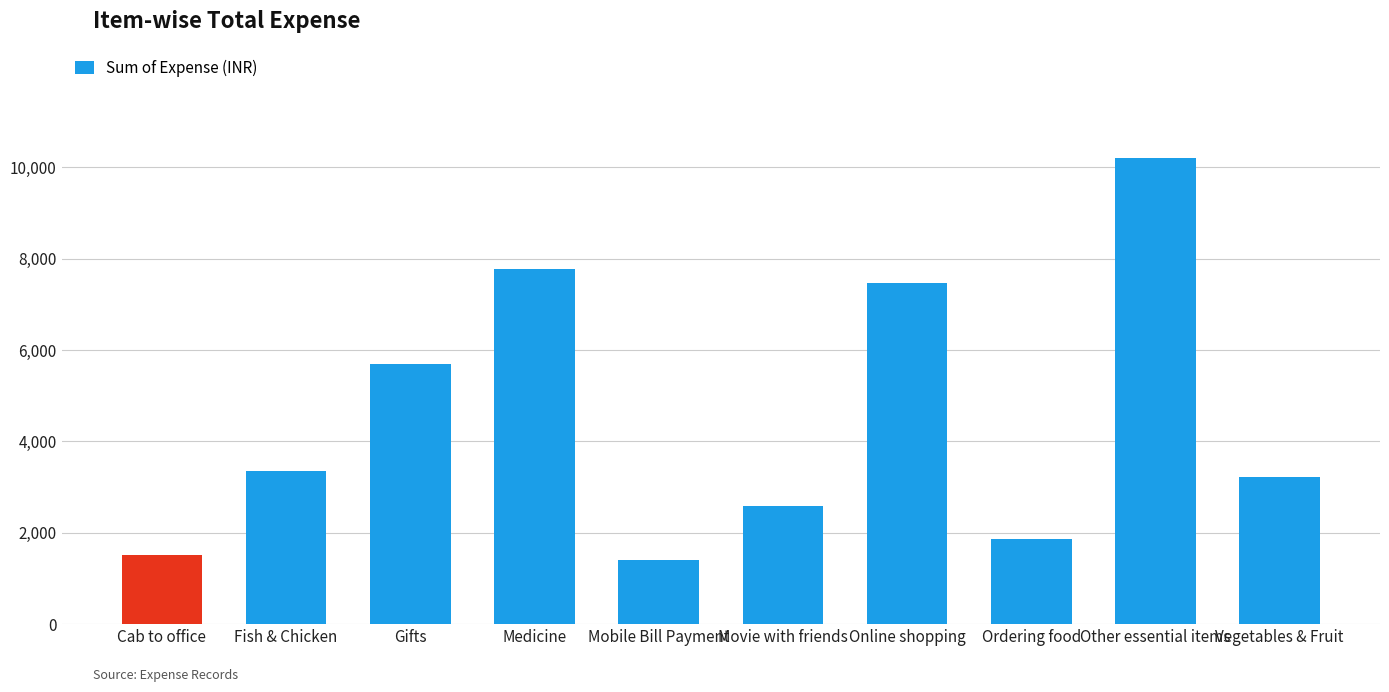

The chart shows a value of 1510.9 at Cab to office. True or false?

True